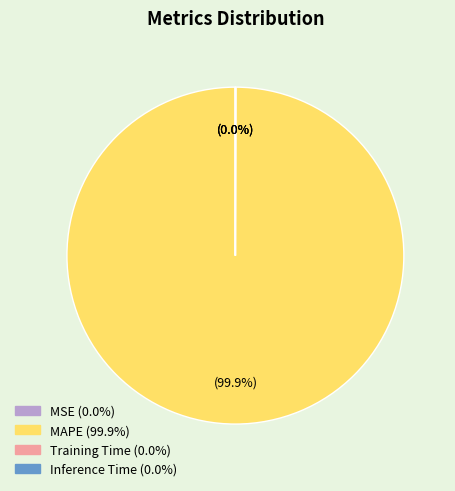

Which slice is the largest?

MAPE